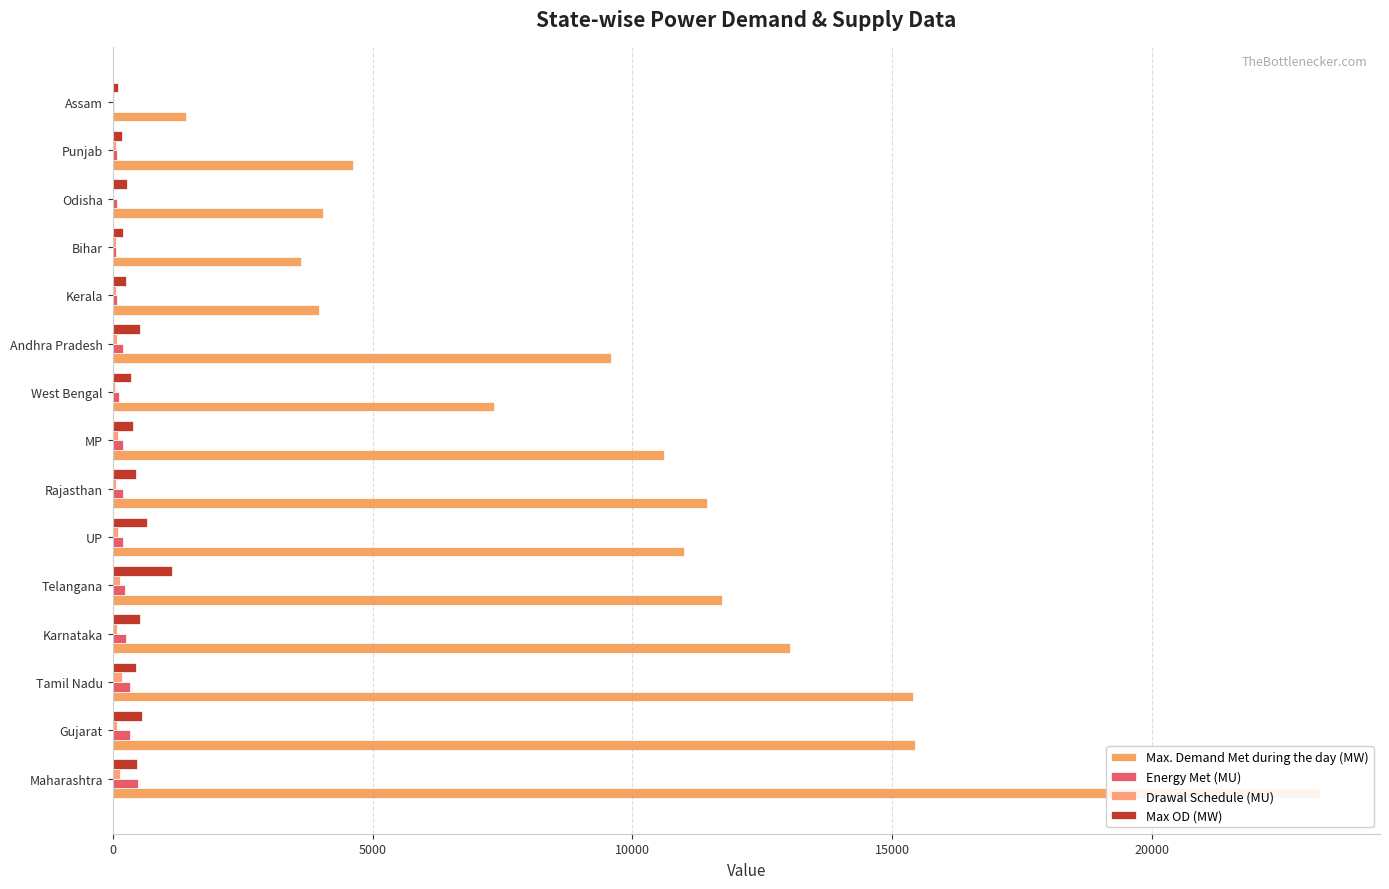

Count the number of data series in this chart.

4